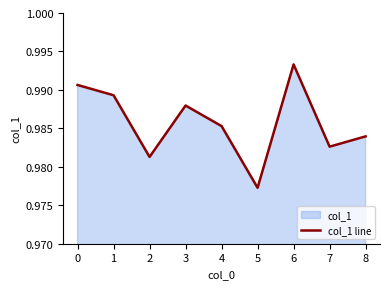

True or false: the data shows 0.5 at 5.

False